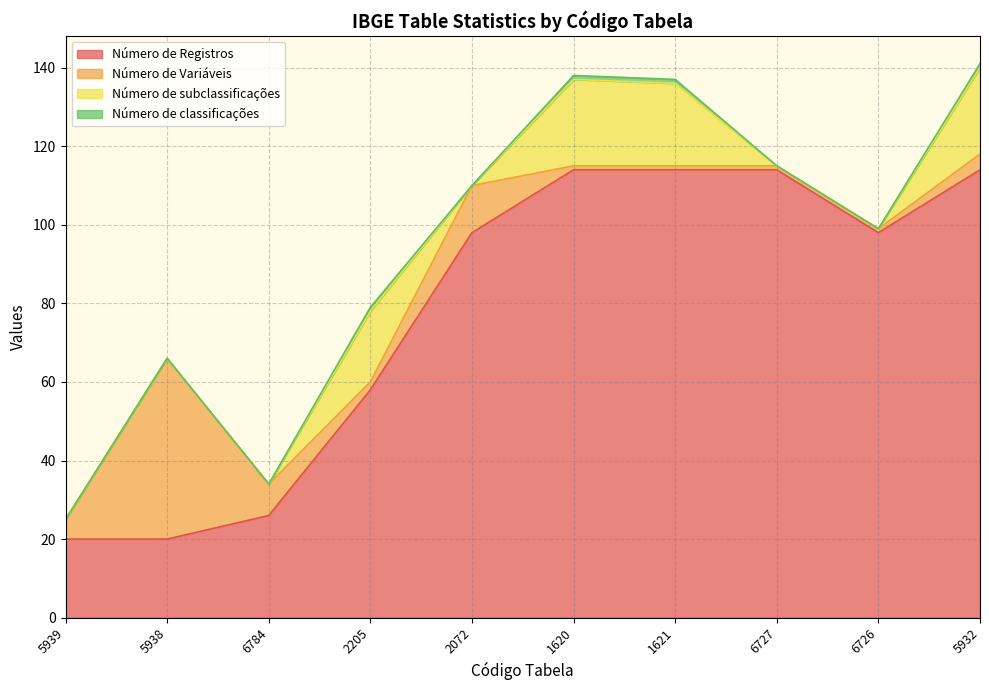

What is the label of the 8th point from the left?

6727